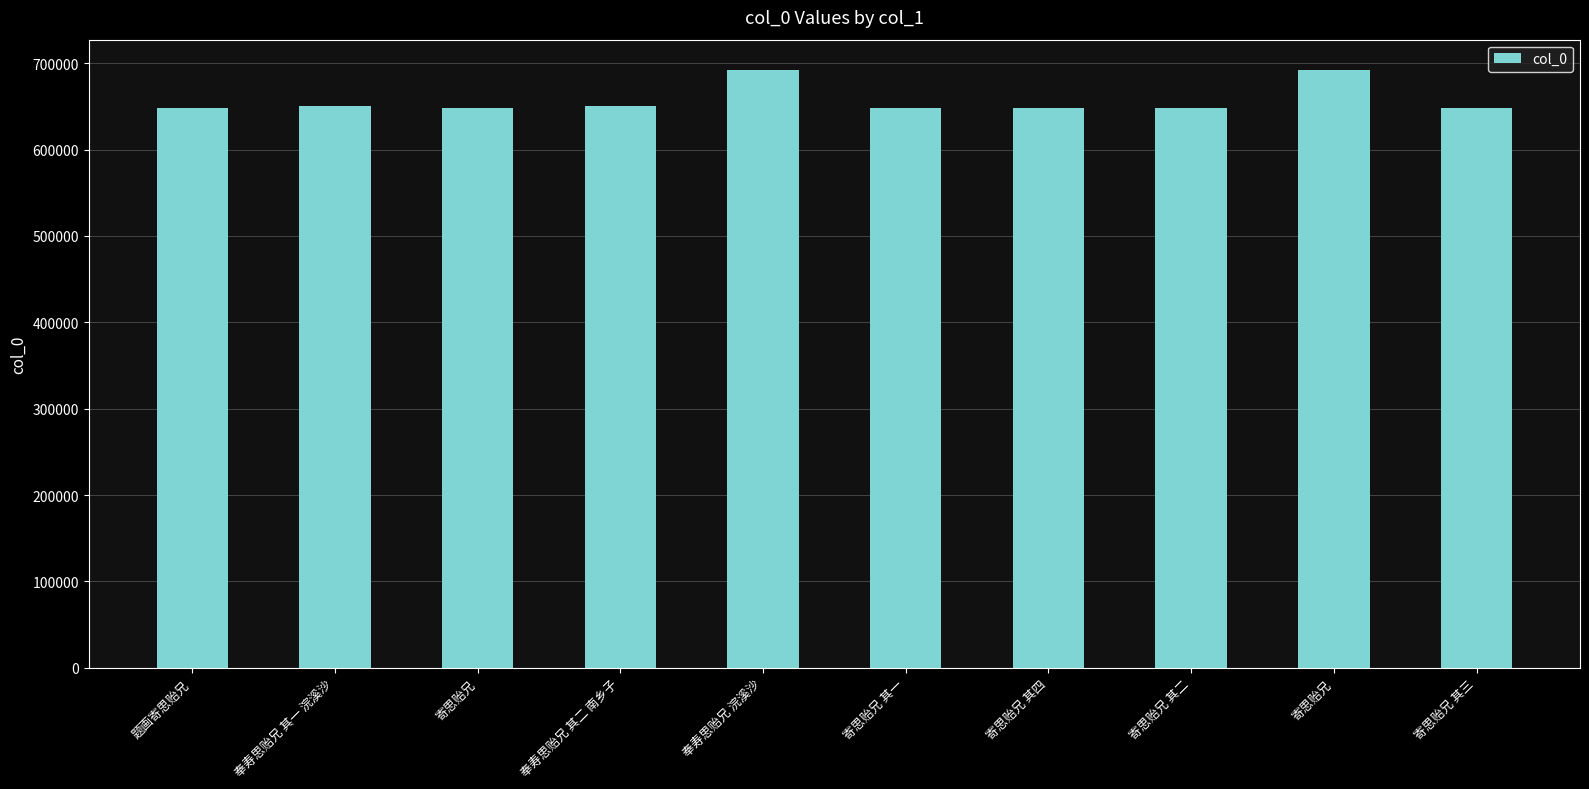

What is the value of the 3rd bar from the left?

648221